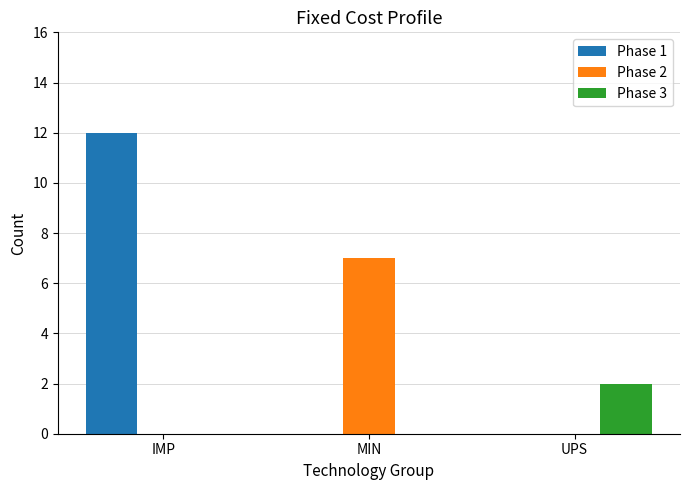

At which label does Phase 3 reach its peak?

UPS